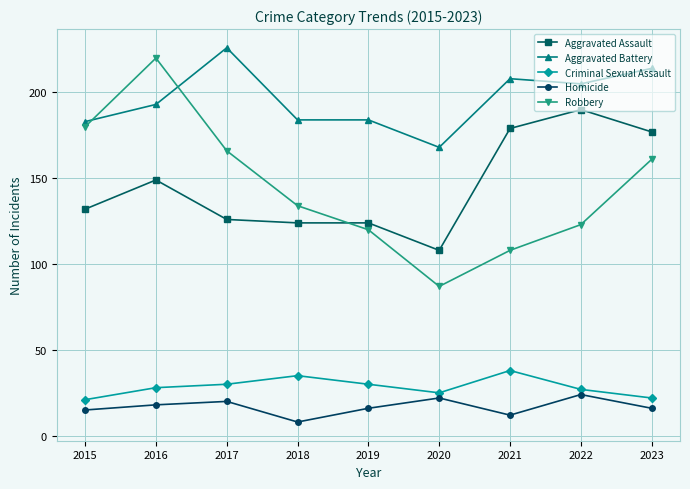

True or false: Homicide has a value of 27 at 2023.

False